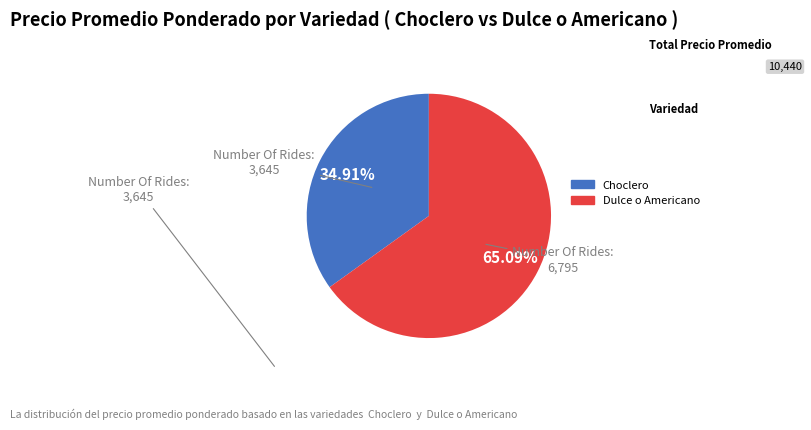

Rank the categories by value from highest to lowest.

Dulce o Americano, Choclero